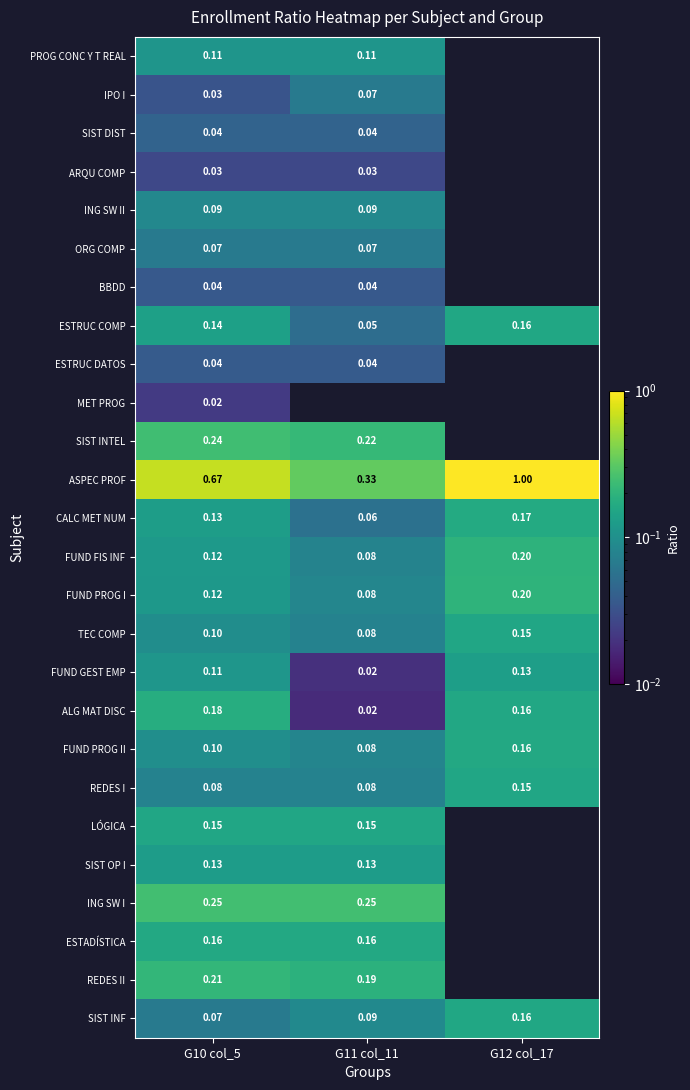

Is the value of ARQU COMP at G10 col_5 greater than the value of PROG CONC Y T REAL at G10 col_5?

No